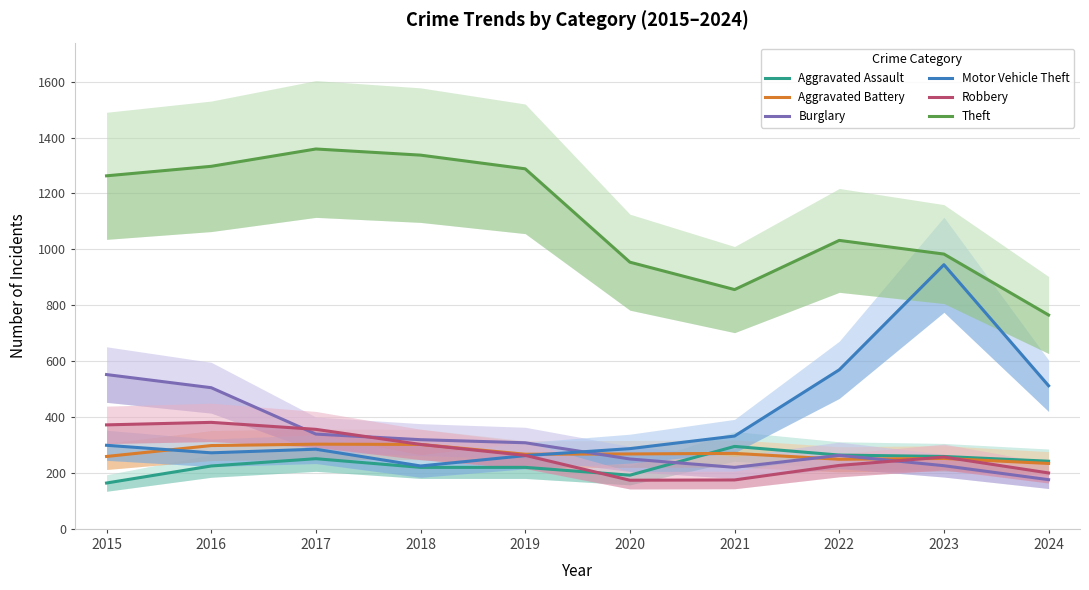

Reading left to right, transcribe all the data shown in this chart.

Aggravated Assault: 2015=164	2016=225	2017=251	2018=220	2019=220	2020=192	2021=295	2022=264	2023=259	2024=242
Aggravated Battery: 2015=259	2016=298	2017=303	2018=302	2019=267	2020=268	2021=270	2022=249	2023=252	2024=234
Burglary: 2015=552	2016=505	2017=339	2018=319	2019=308	2020=250	2021=220	2022=263	2023=226	2024=176
Motor Vehicle Theft: 2015=299	2016=272	2017=285	2018=225	2019=262	2020=287	2021=332	2022=569	2023=945	2024=512
Robbery: 2015=372	2016=381	2017=356	2018=302	2019=263	2020=174	2021=175	2022=227	2023=257	2024=200
Theft: 2015=1263	2016=1297	2017=1359	2018=1337	2019=1288	2020=954	2021=856	2022=1032	2023=983	2024=765